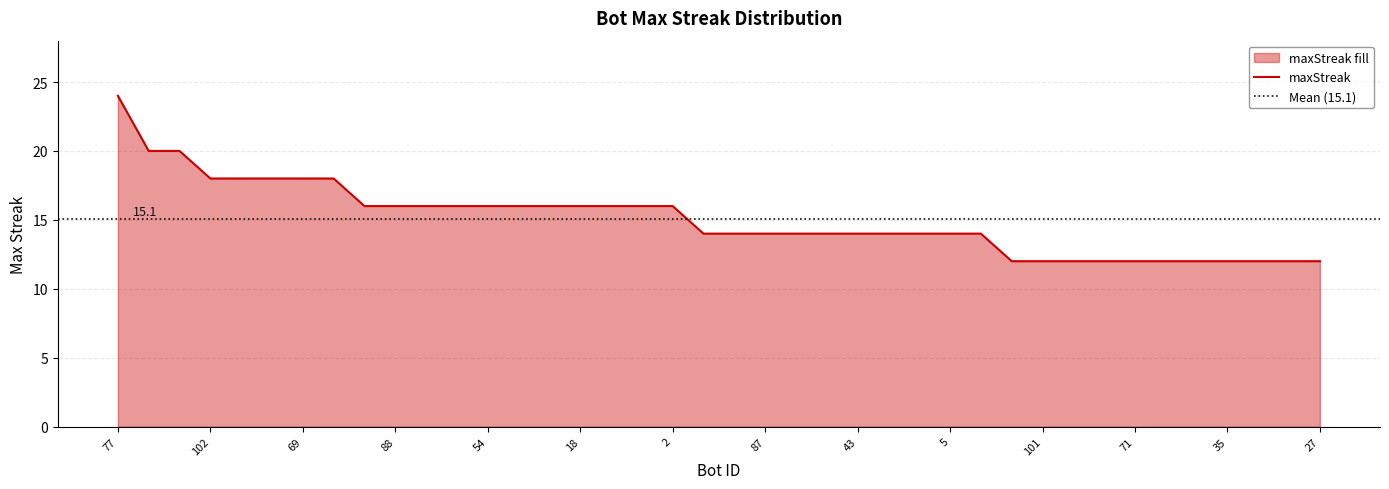

What is the sum of all values?

602